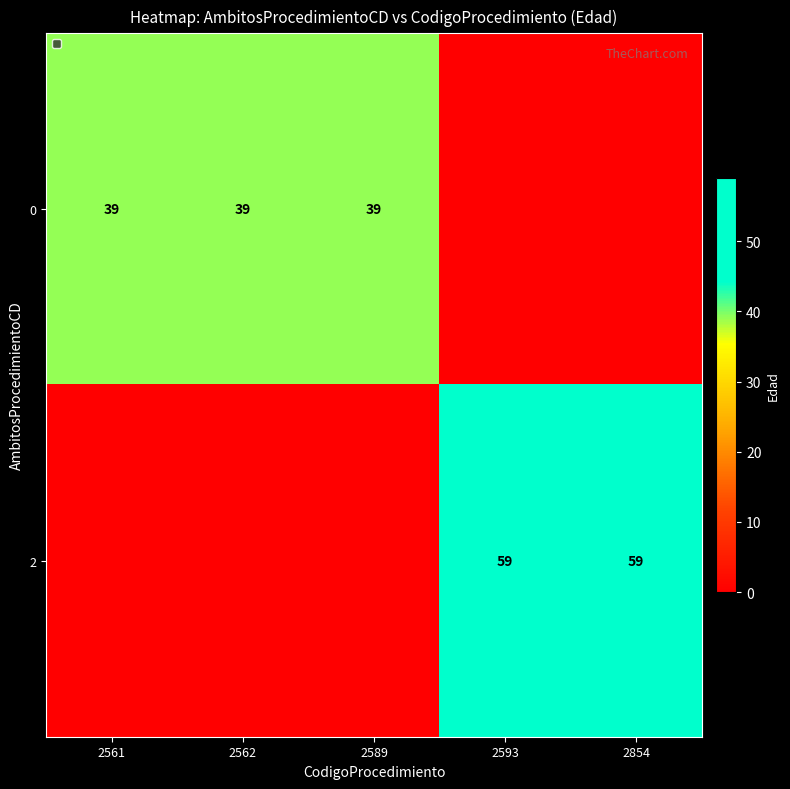

True or false: 0 has a value of 69 at 2589.

False